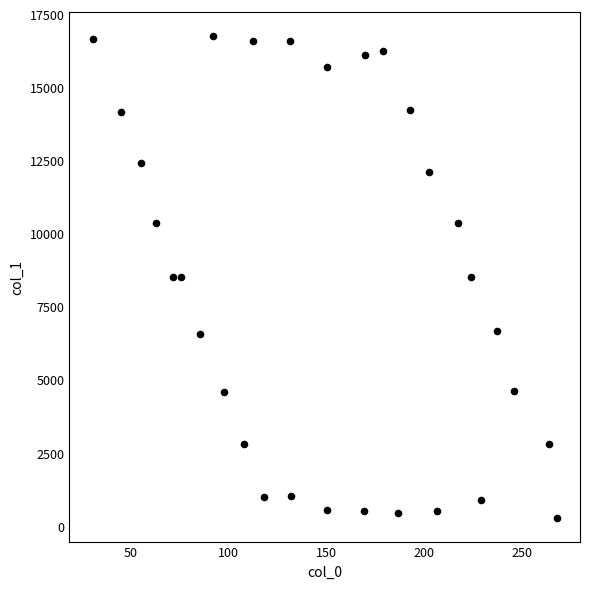

What is the range of Y values (max minus min)?

16457.4